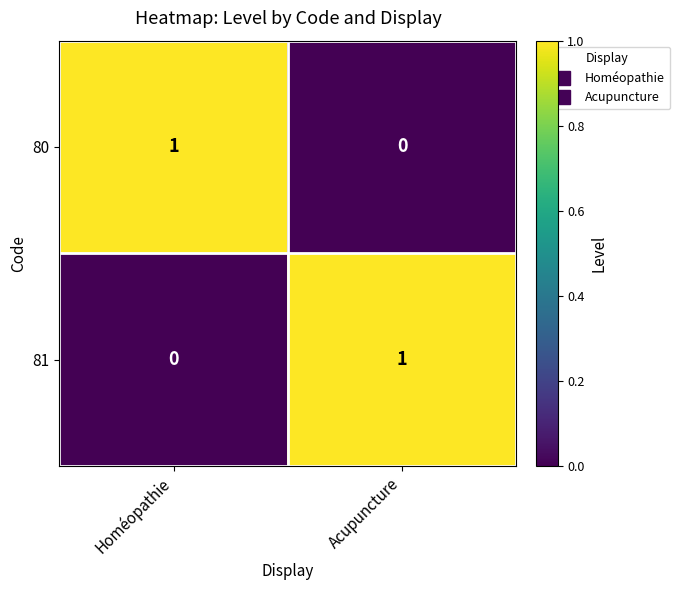

Rank the categories by 80 value from lowest to highest.

Acupuncture, Homéopathie